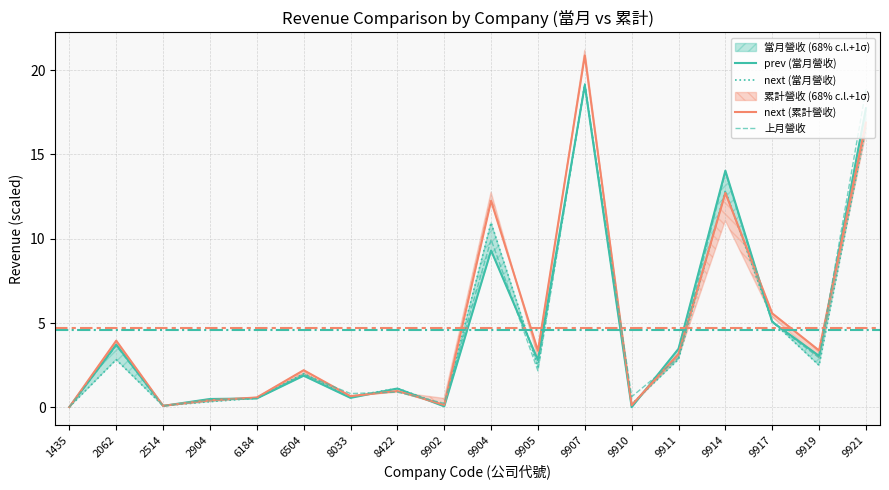

Rank the series by their average value, from lowest to highest.

next (當月營收), prev (當月營收), 上月營收, next (累計營收)